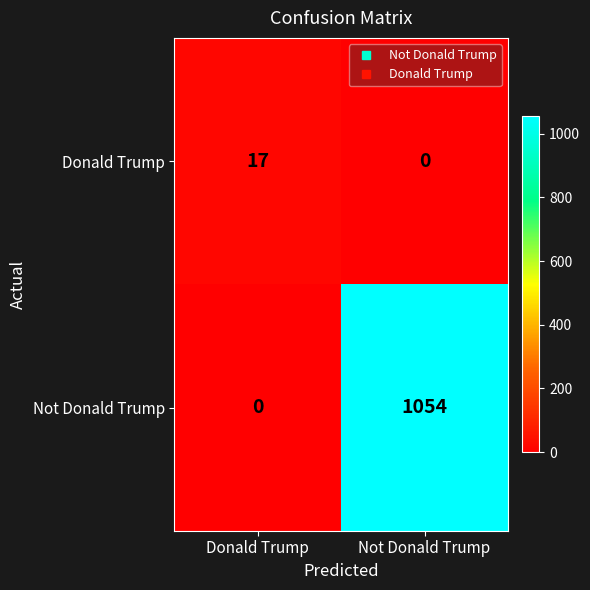

How many data points does each series have?

2